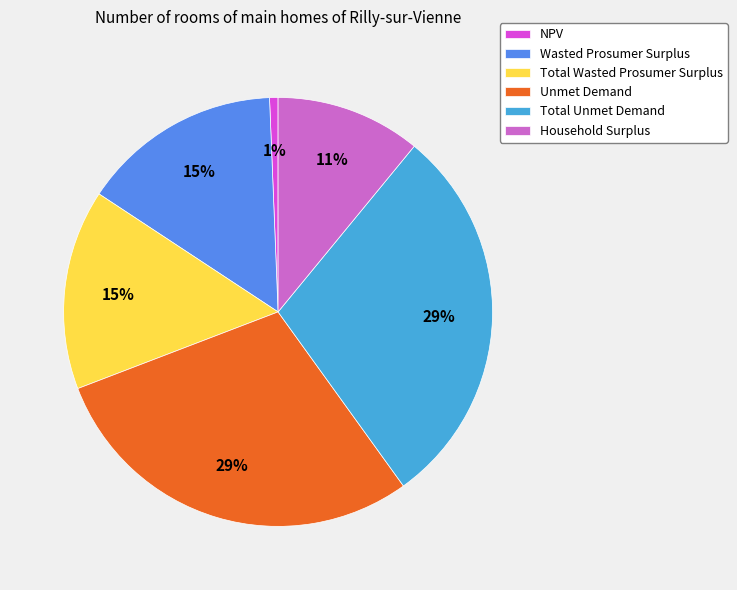

To the nearest percent, what is the difference between the largest and smallest slice percentages?

28%